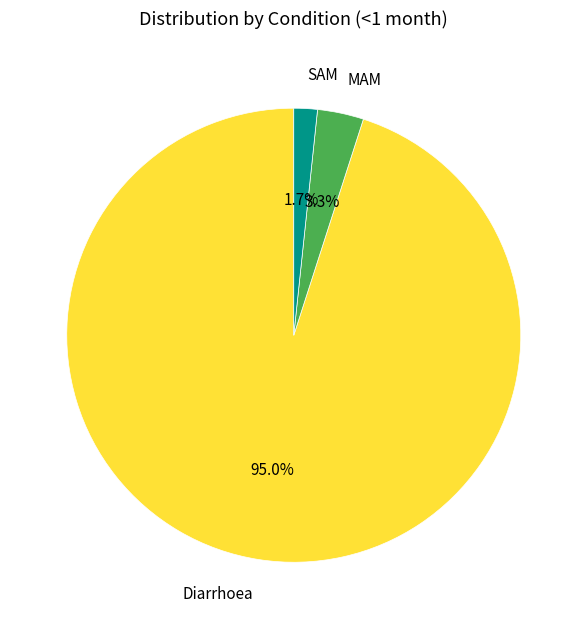

Does MAM represent more than half of the total?

No